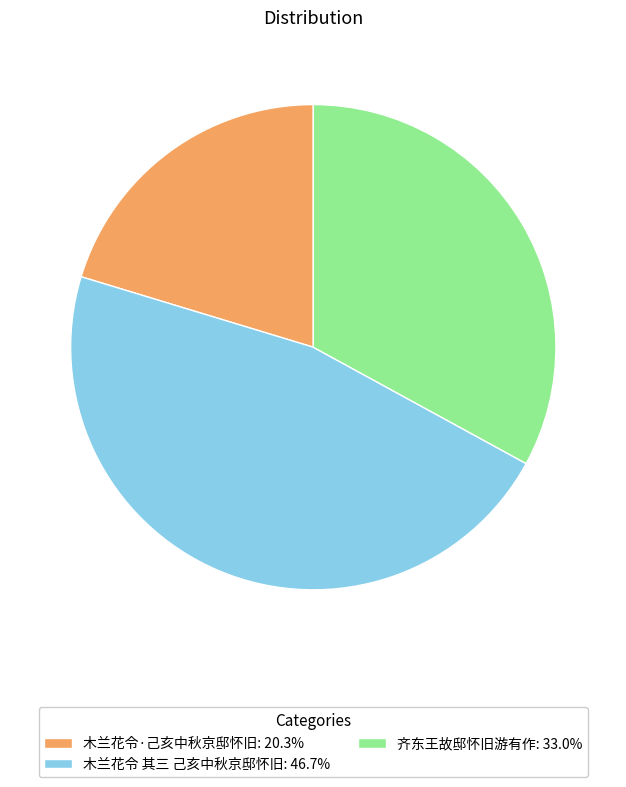

Combined, do 木兰花令·己亥中秋京邸怀旧: 20.3% and 齐东王故邸怀旧游有作: 33.0% account for over 50%?

Yes